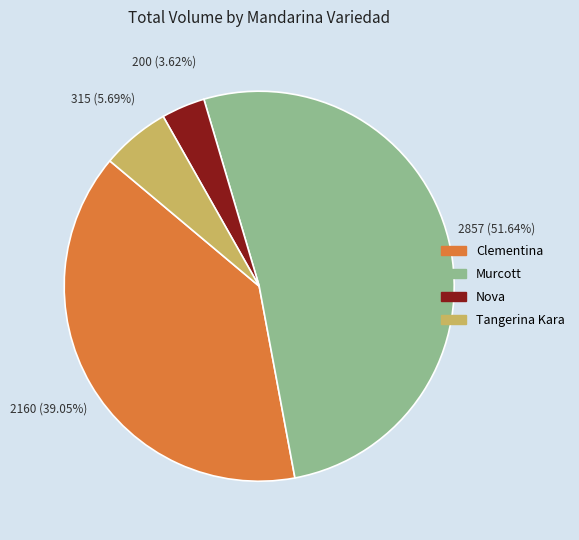

Is it true that Clementina is 18% of the pie?

False